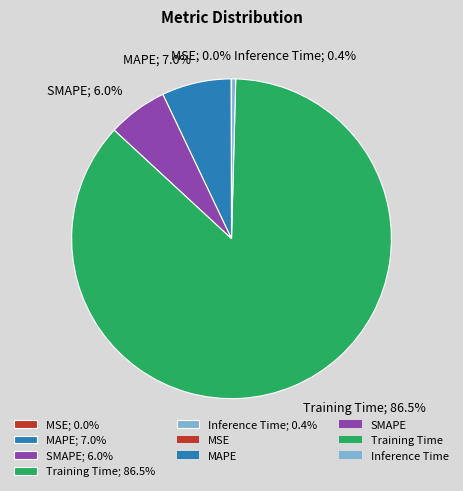

What percentage is NOT represented by MAPE; 7.0%?

93.0%